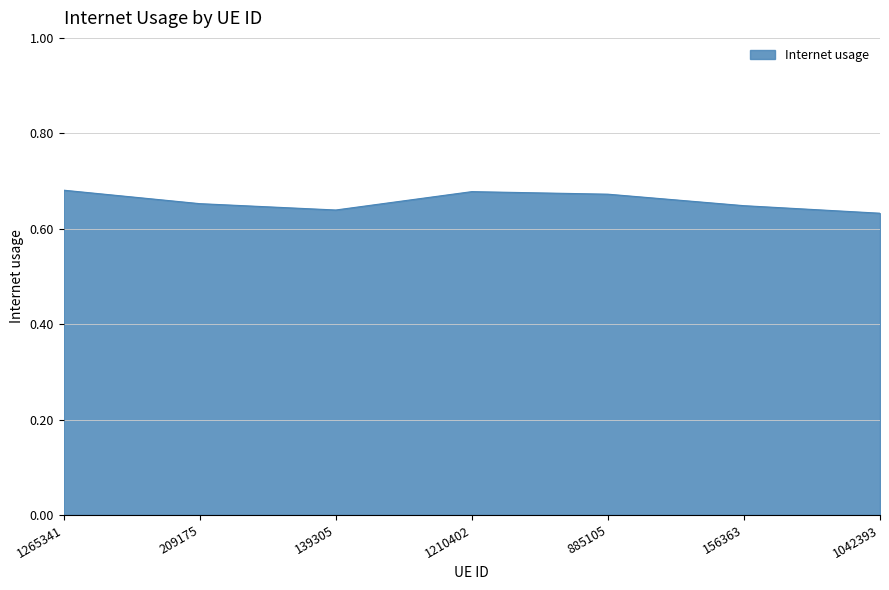

True or false: the data shows 1.1 at 1210402.

False